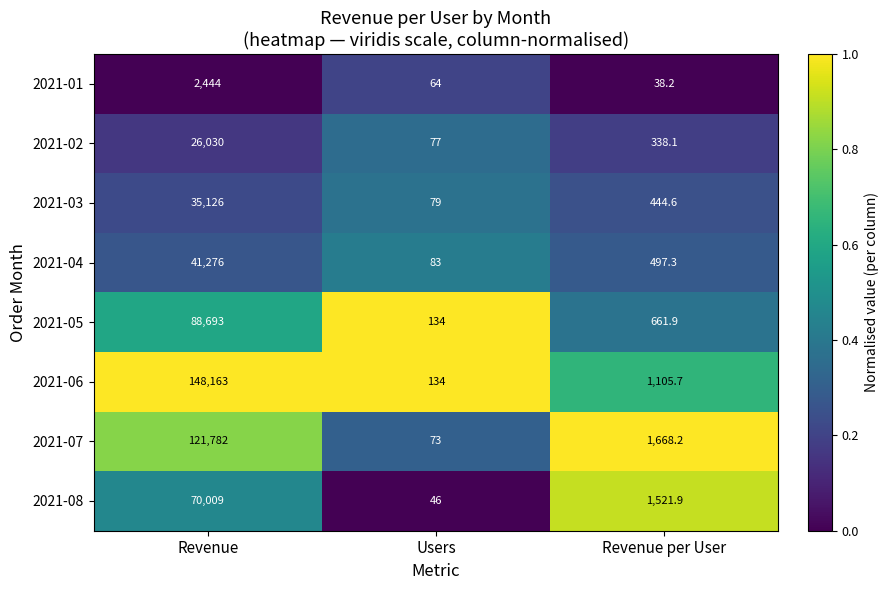

Which category has the highest value in the 2021-03 series?

Revenue